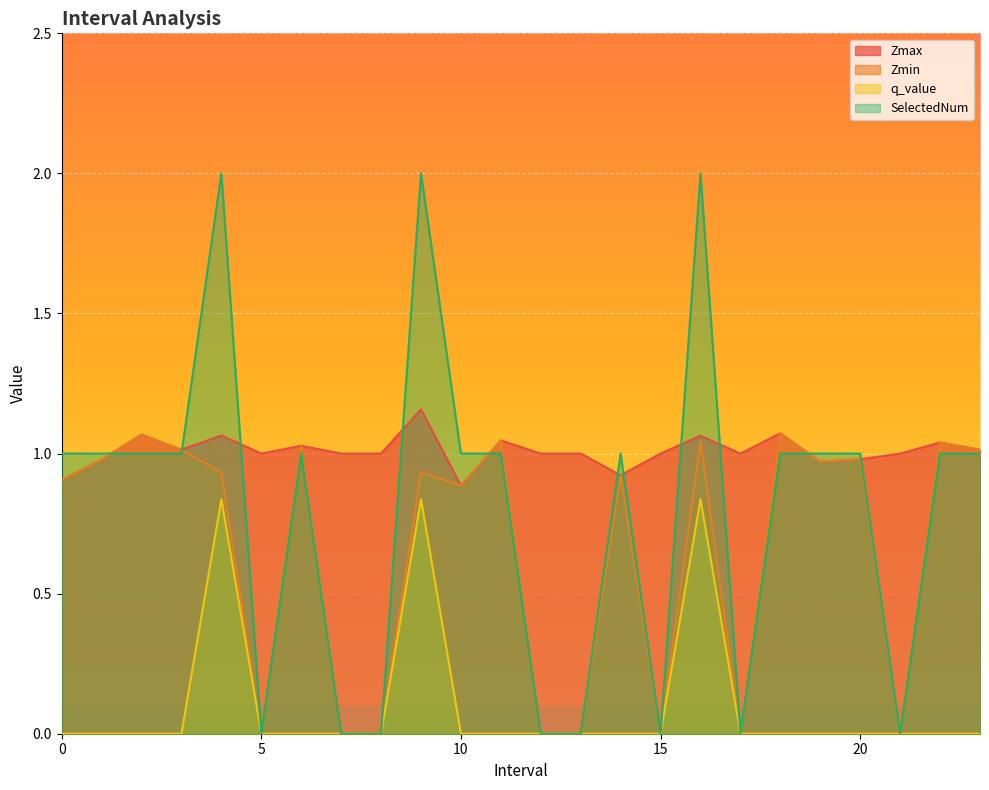

What is the label of the 11th point from the right?

13.0